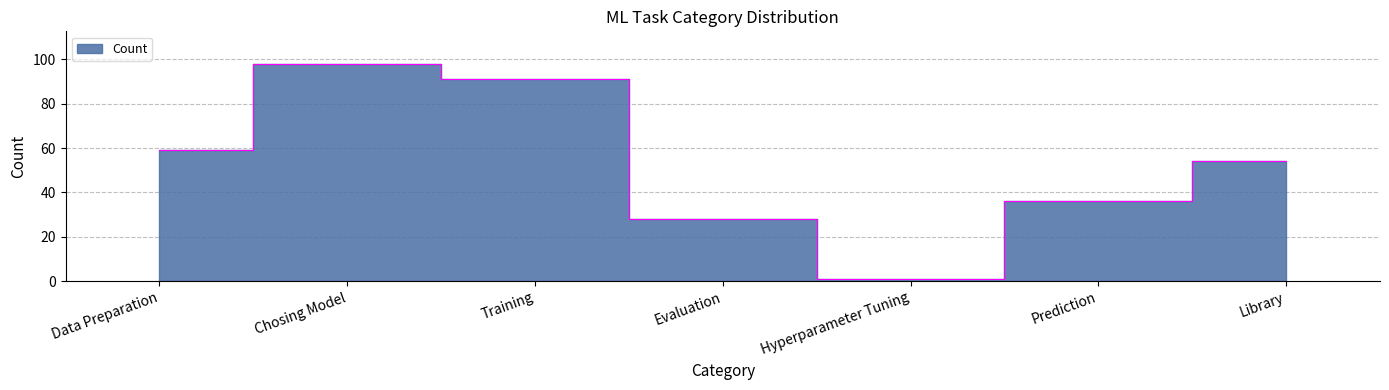

How many lines are shown in the chart?

1